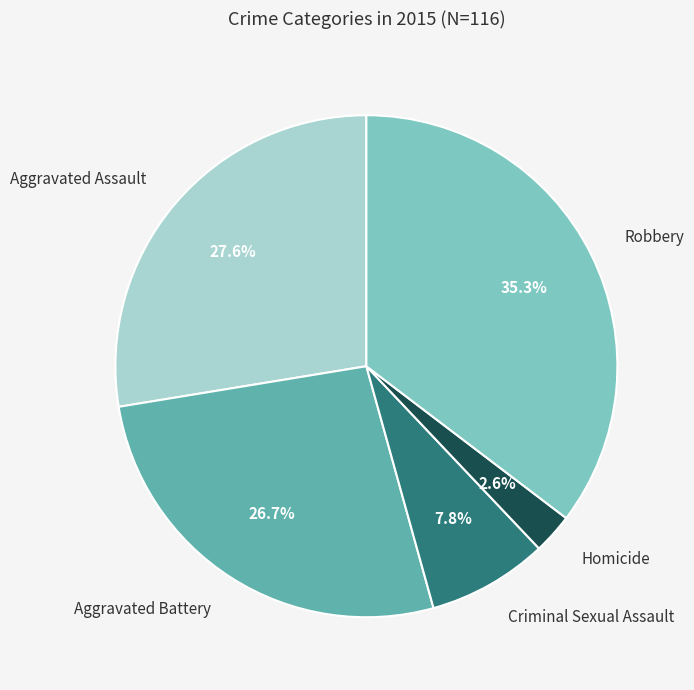

Is there any slice that represents more than half of the pie?

No